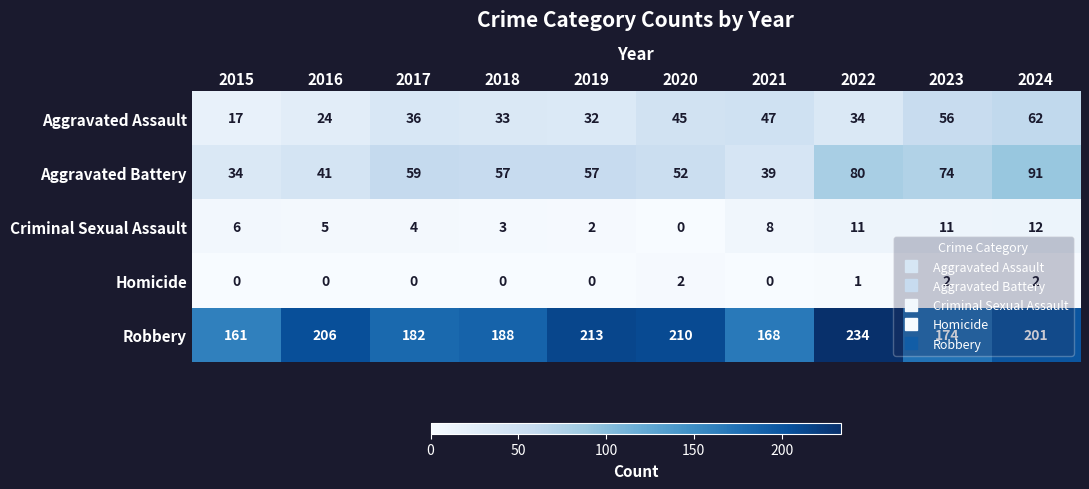

What is the sum of all Criminal Sexual Assault values?

62